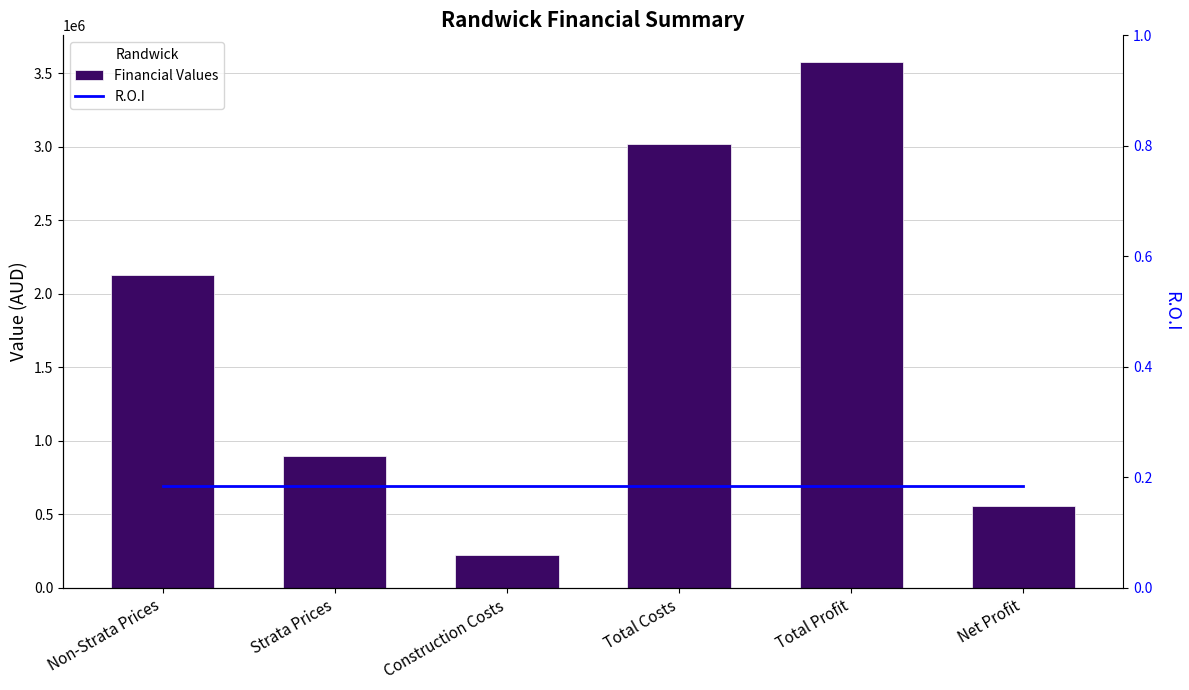

Reading left to right, extract all data points from this chart.

Financial Values: Non-Strata Prices=2128000.0	Strata Prices=895000.0	Construction Costs=223750.0	Total Costs=3023000.0	Total Profit=3580000.0	Net Profit=557000.0
R.O.I: Non-Strata Prices=0.2	Strata Prices=0.2	Construction Costs=0.2	Total Costs=0.2	Total Profit=0.2	Net Profit=0.2